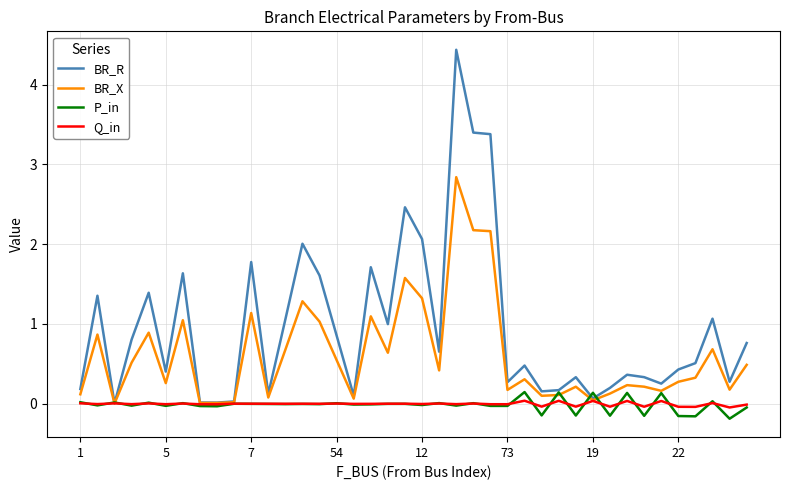

Which series has the largest range (max minus min)?

BR_R